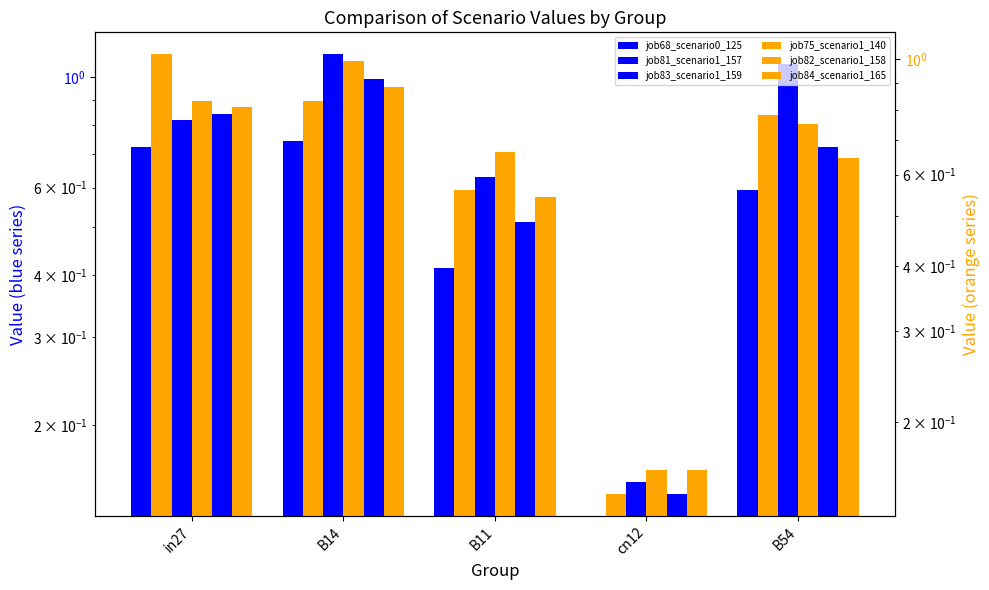

Reading left to right, list all the values displayed in this chart.

job68_scenario0_125: 0.7	0.7	0.4	0.0	0.6
job81_scenario1_157: 0.8	1.1	0.6	0.2	1.1
job83_scenario1_159: 0.8	1.0	0.5	0.1	0.7
job75_scenario1_140: 1.0	0.8	0.6	0.1	0.8
job82_scenario1_158: 0.8	1.0	0.7	0.2	0.8
job84_scenario1_165: 0.8	0.9	0.5	0.2	0.6